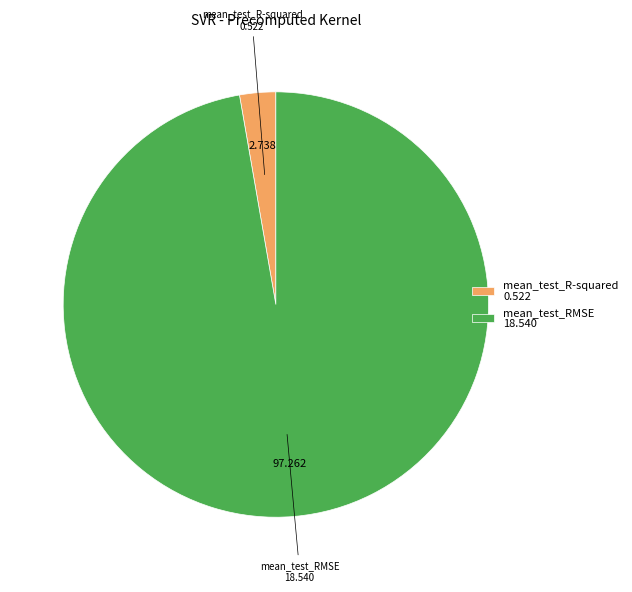

Count the number of slices in the pie.

2